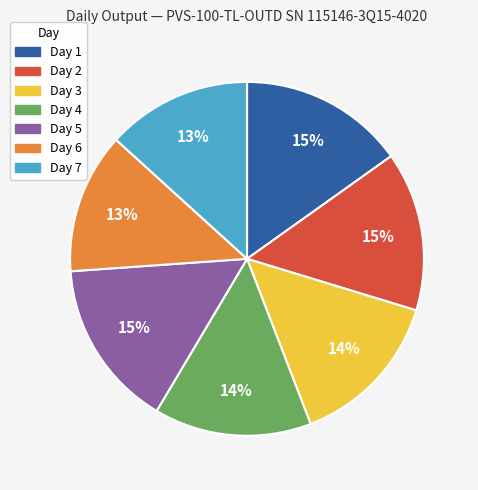

Is there a majority slice in this chart?

No